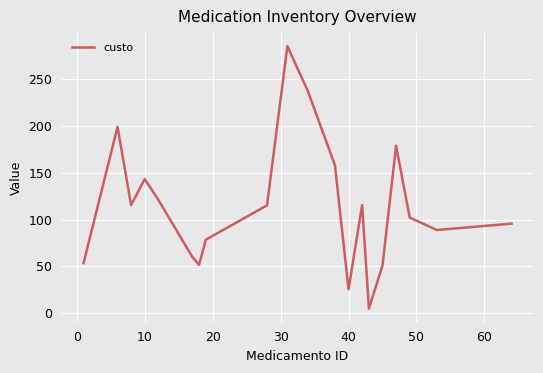

Is this an area chart (filled region under the line)?

No